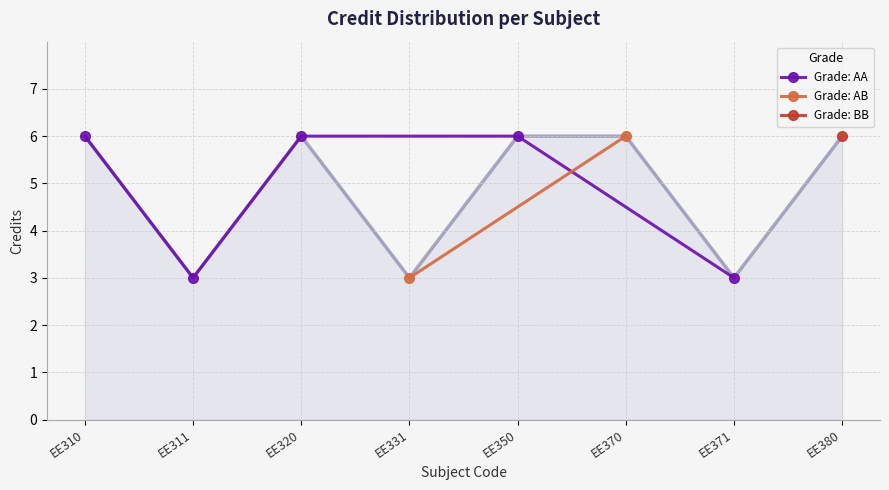

At which category does the chart reach its peak across all series?

EE310